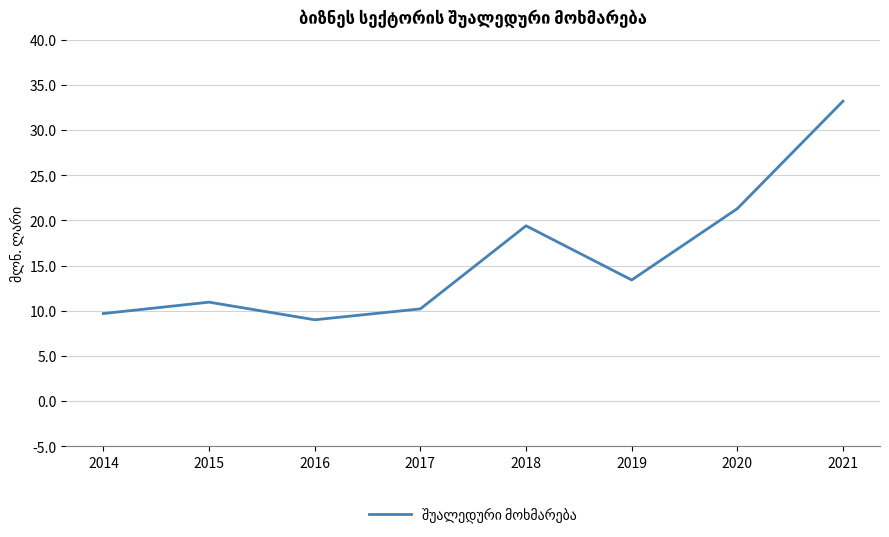

At which category does the data reach its first local valley?

2016